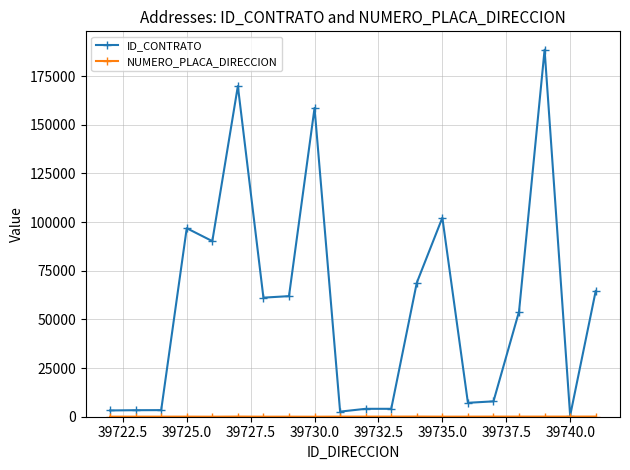

What is the maximum value for ID_CONTRATO?

188550